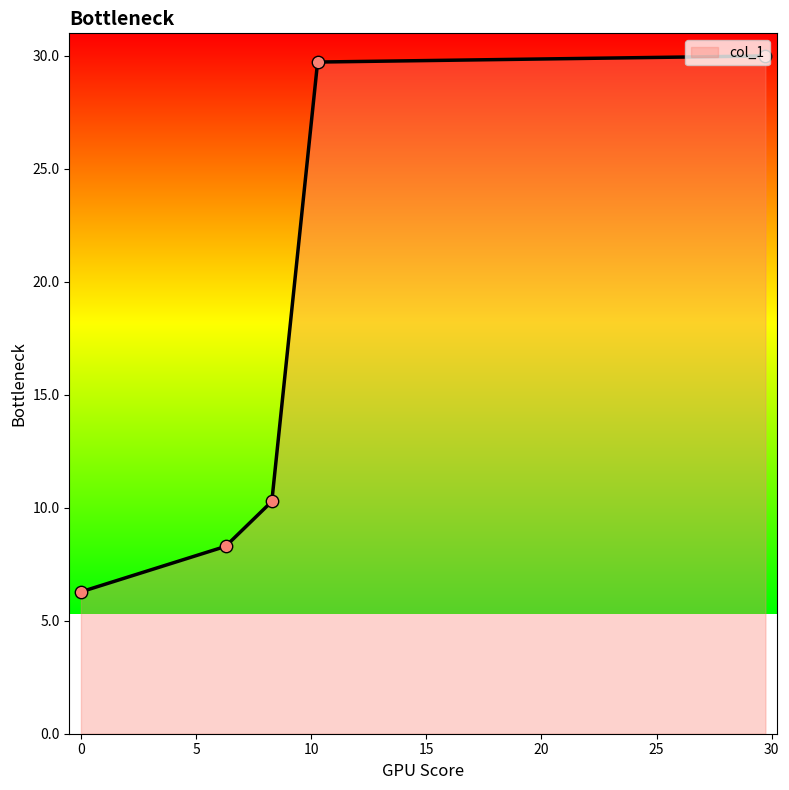

True or false: the data has more than 2 interior local peaks.

False